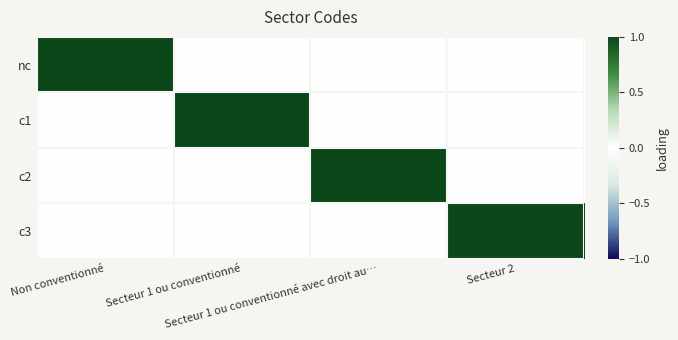

Between Non conventionné and Secteur 1 ou conventionné avec droit au…, which is larger?

Non conventionné